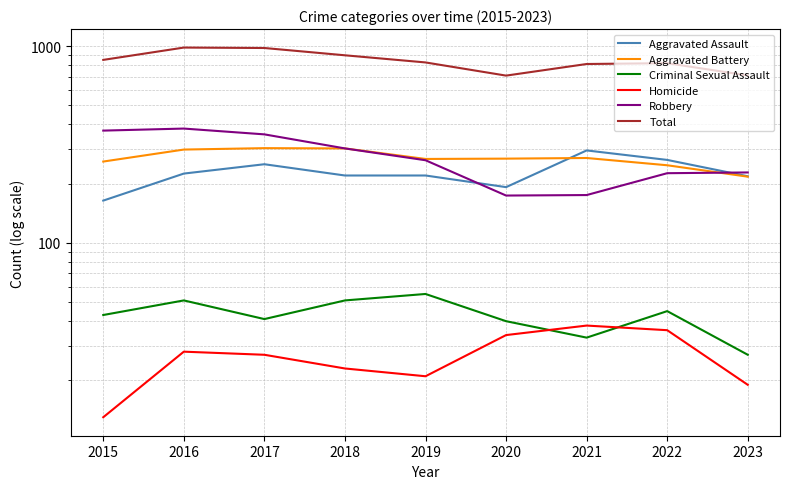

Reading left to right, transcribe all the data shown in this chart.

Aggravated Assault: 2015=164	2016=225	2017=251	2018=220	2019=220	2020=192	2021=295	2022=264	2023=218
Aggravated Battery: 2015=259	2016=298	2017=303	2018=302	2019=267	2020=268	2021=270	2022=248	2023=217
Criminal Sexual Assault: 2015=43	2016=51	2017=41	2018=51	2019=55	2020=40	2021=33	2022=45	2023=27
Homicide: 2015=13	2016=28	2017=27	2018=23	2019=21	2020=34	2021=38	2022=36	2023=19
Robbery: 2015=372	2016=381	2017=356	2018=302	2019=263	2020=174	2021=175	2022=226	2023=228
Total: 2015=851	2016=983	2017=978	2018=898	2019=826	2020=708	2021=811	2022=819	2023=709